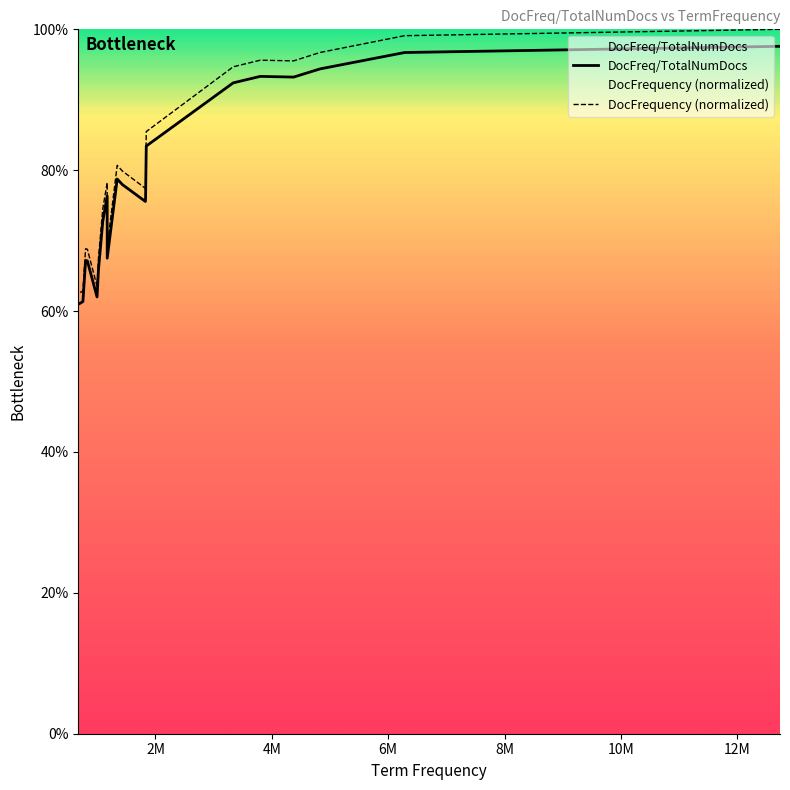

In DocFreq/TotalNumDocs, how many points are higher than both neighbors (excluding endpoints)?

4